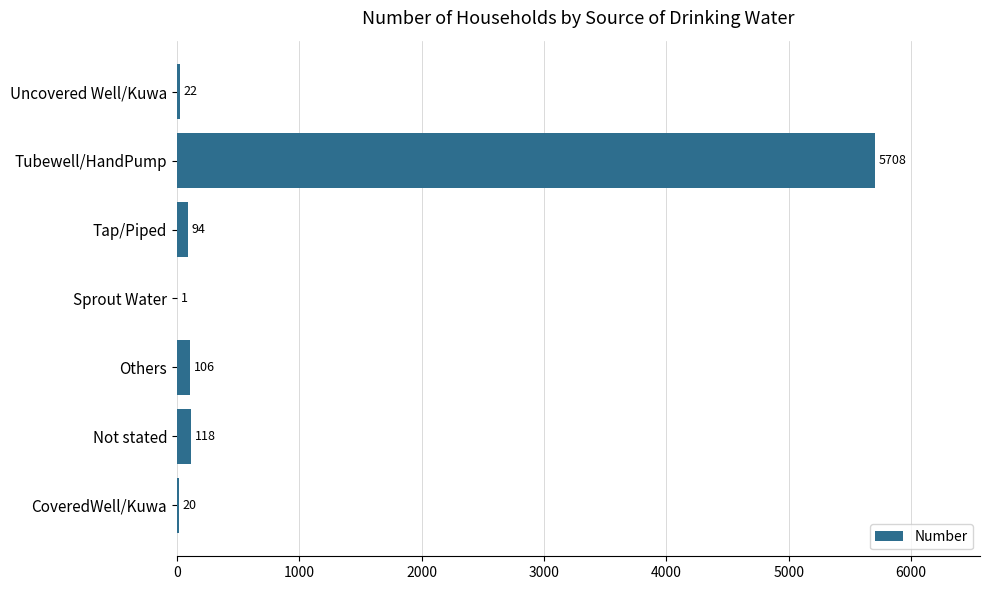

Reading top to bottom, extract all data points from this chart.

Uncovered Well/Kuwa=22	Tubewell/HandPump=5708	Tap/Piped=94	Sprout Water=1	Others=106	Not stated=118	CoveredWell/Kuwa=20